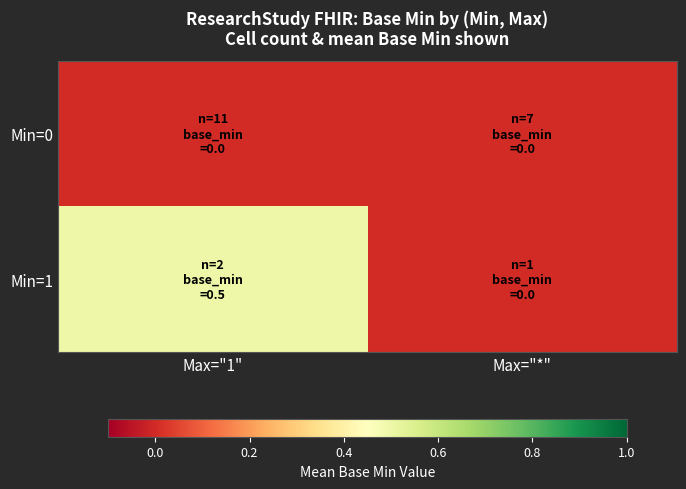

Reading left to right, transcribe all the data shown in this chart.

Min=0: Max="1"=0.0	Max="*"=0.0
Min=1: Max="1"=0.5	Max="*"=0.0